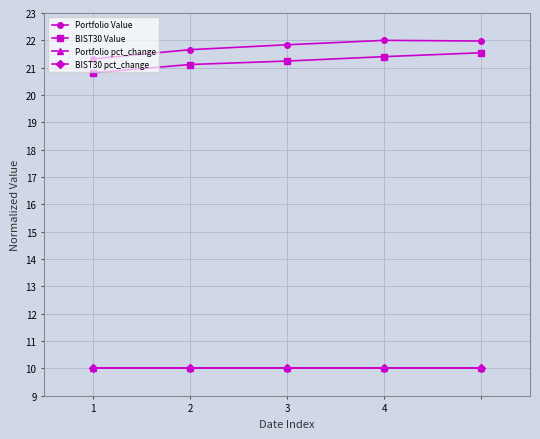

True or false: Portfolio Value and BIST30 pct_change cross at least once.

False